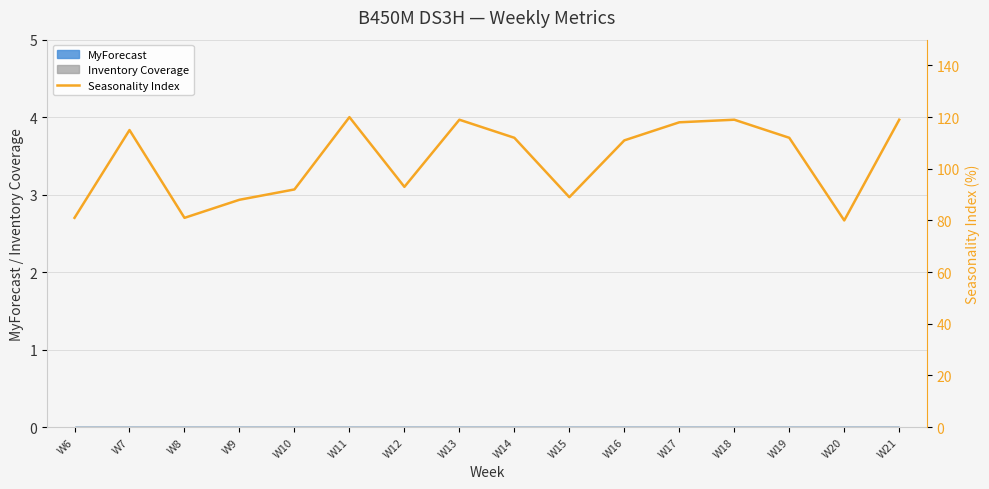

At which category does the chart reach its minimum across all series?

W20